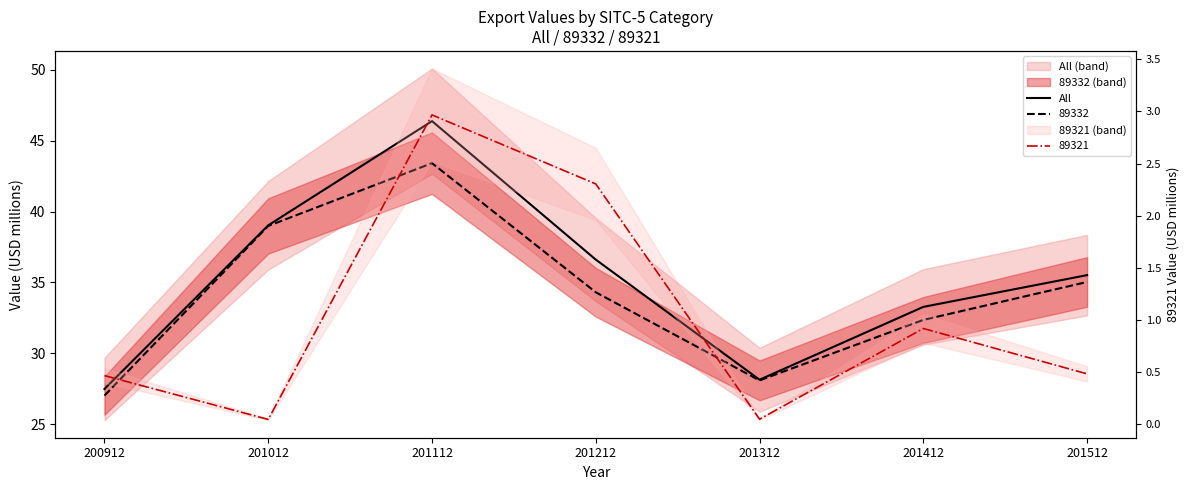

Between 201012 and 201112, which is larger?

201112